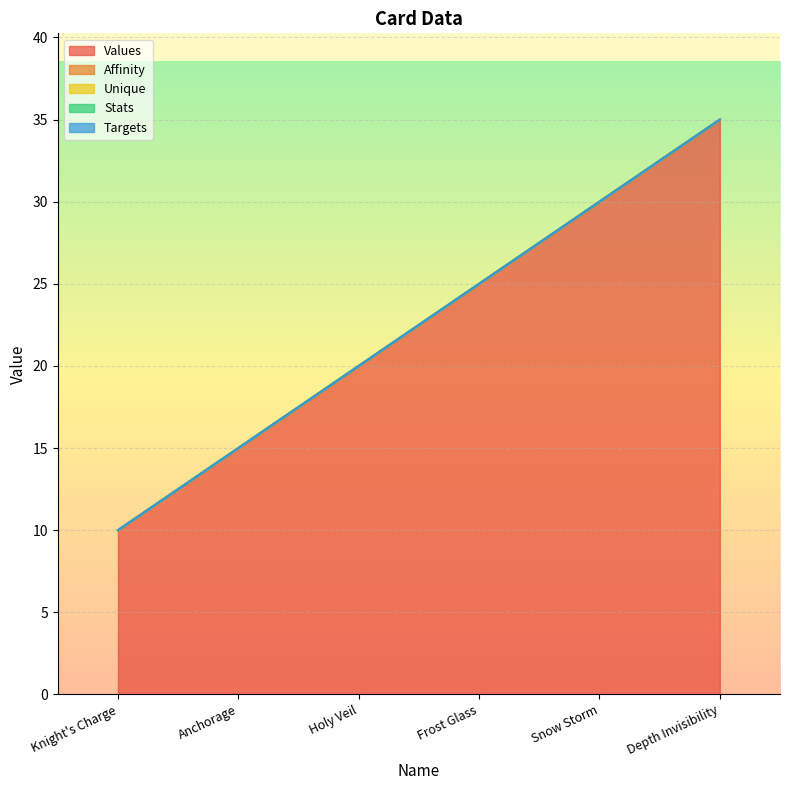

At Depth Invisibility, list the series in order from largest to smallest.

Values, Affinity, Unique, Stats, Targets